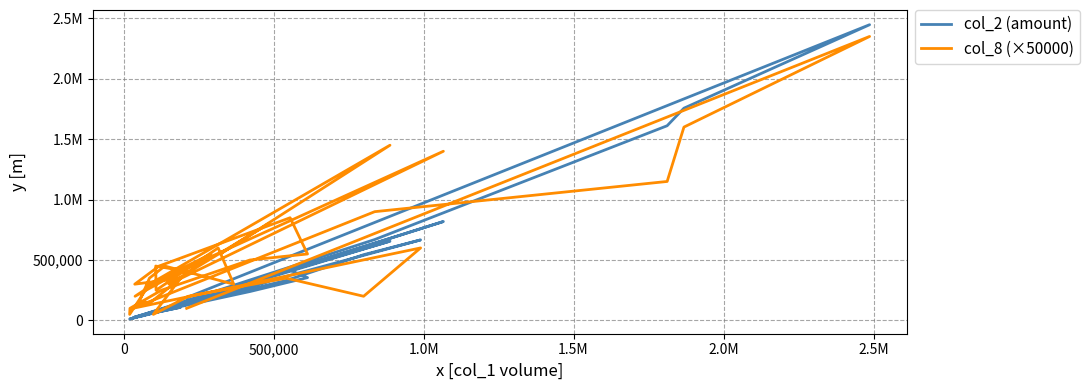

What is the sum of all col_8 (×50000) values?

20850000